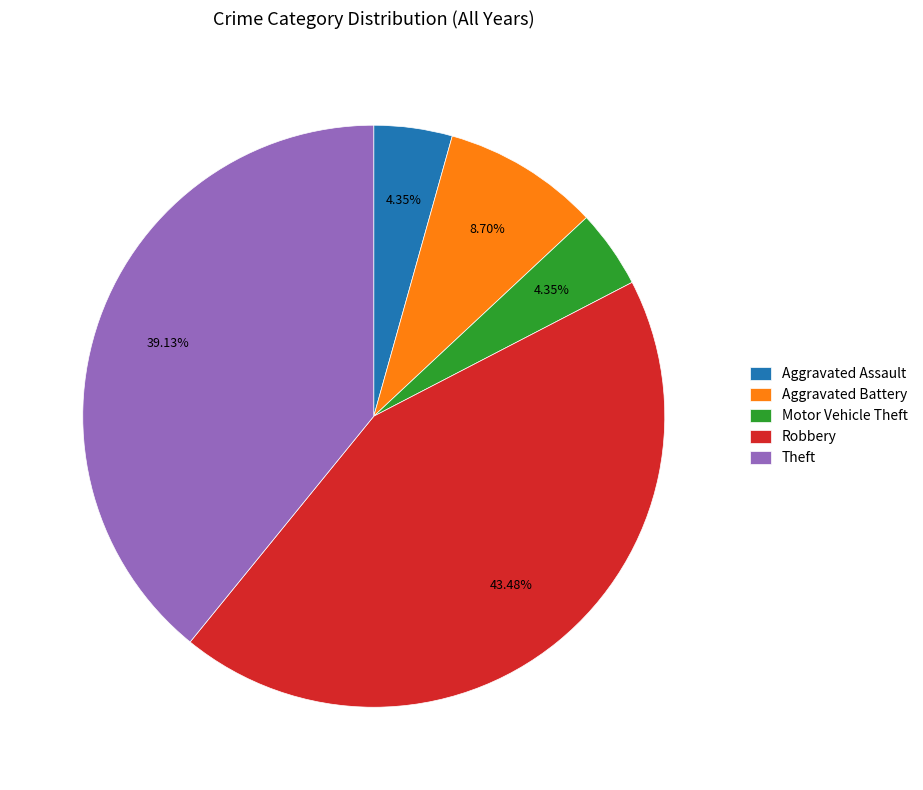

To the nearest percent, what is the difference between the Motor Vehicle Theft and Aggravated Battery slice percentages?

4%